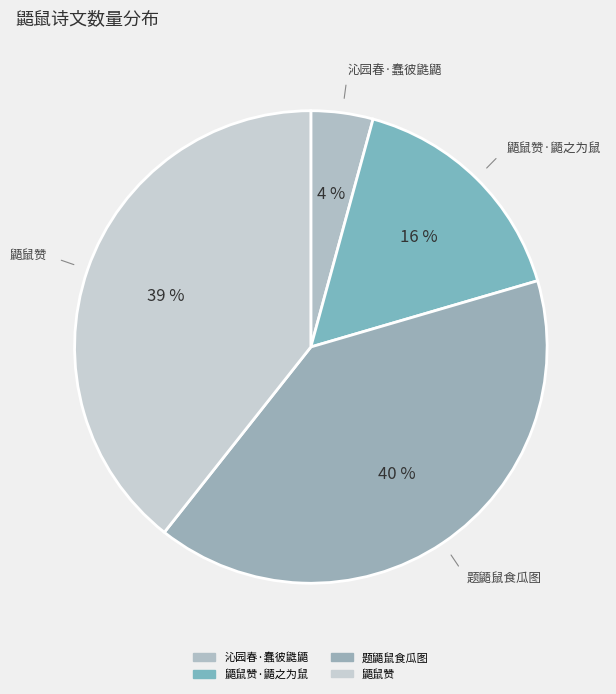

How many segments does this pie chart have?

4